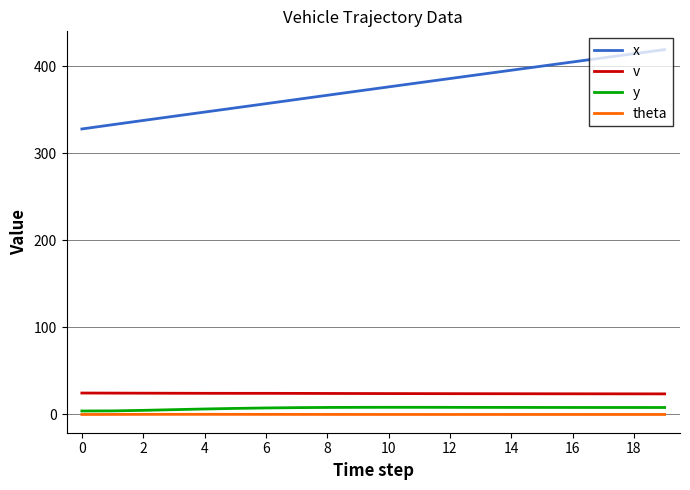

What is the highest value of the x series?

418.9